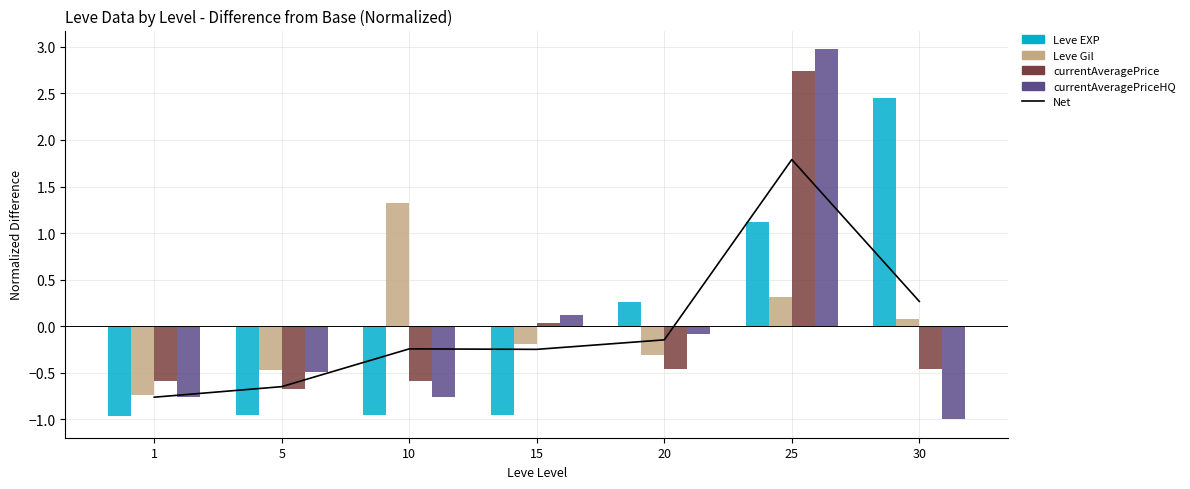

Is it true that Leve EXP equals -1.7 at 1?

False